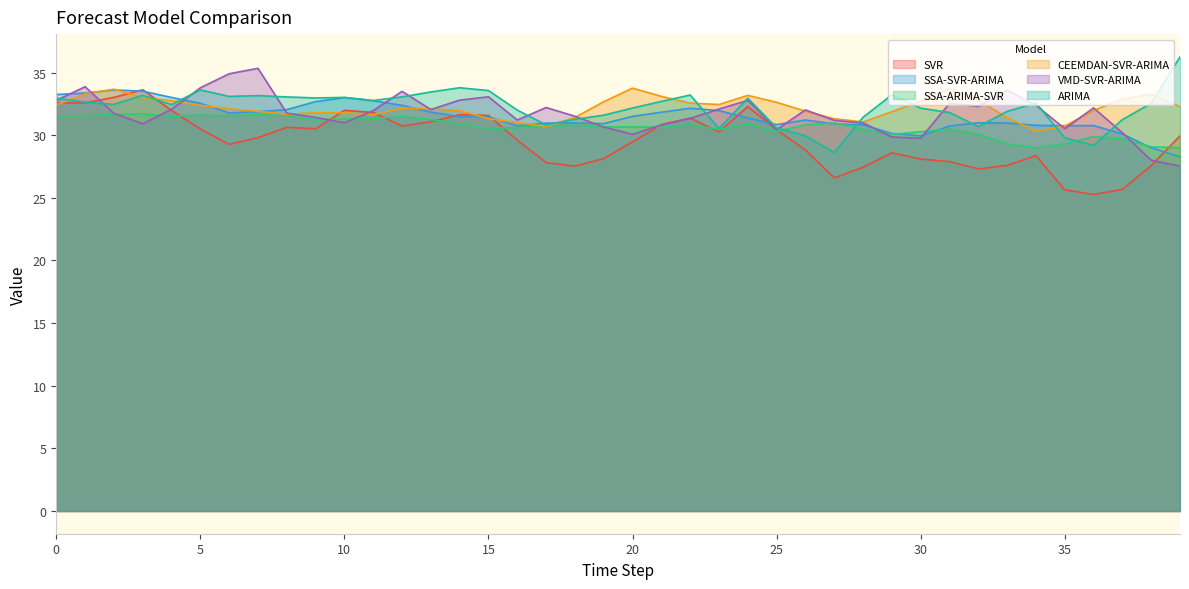

What is the value of the VMD-SVR-ARIMA point at the 25th from the left?

32.8